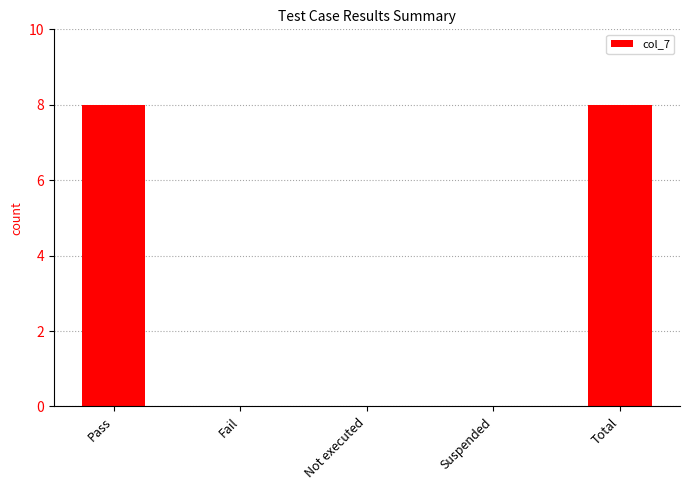

What is the average value?

3